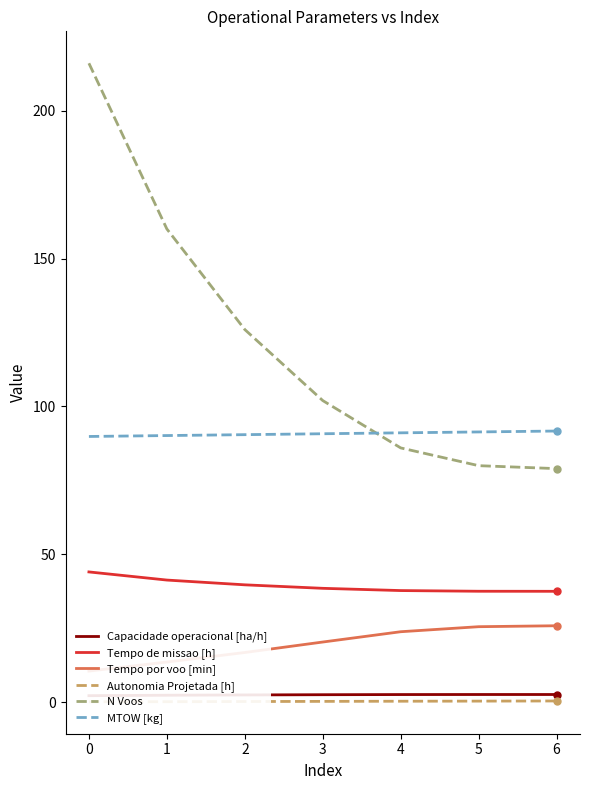

The value of MTOW [kg] at 1 is 90.2. True or false?

True